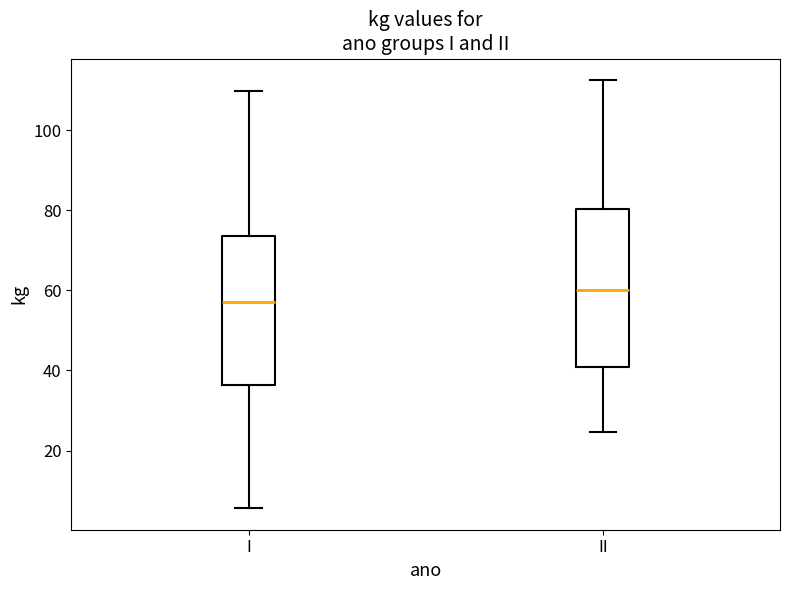

Where is the upper edge of the box for II on the y-axis? The values are not printed on the chart, so give them approximately, as read against the axis.

80